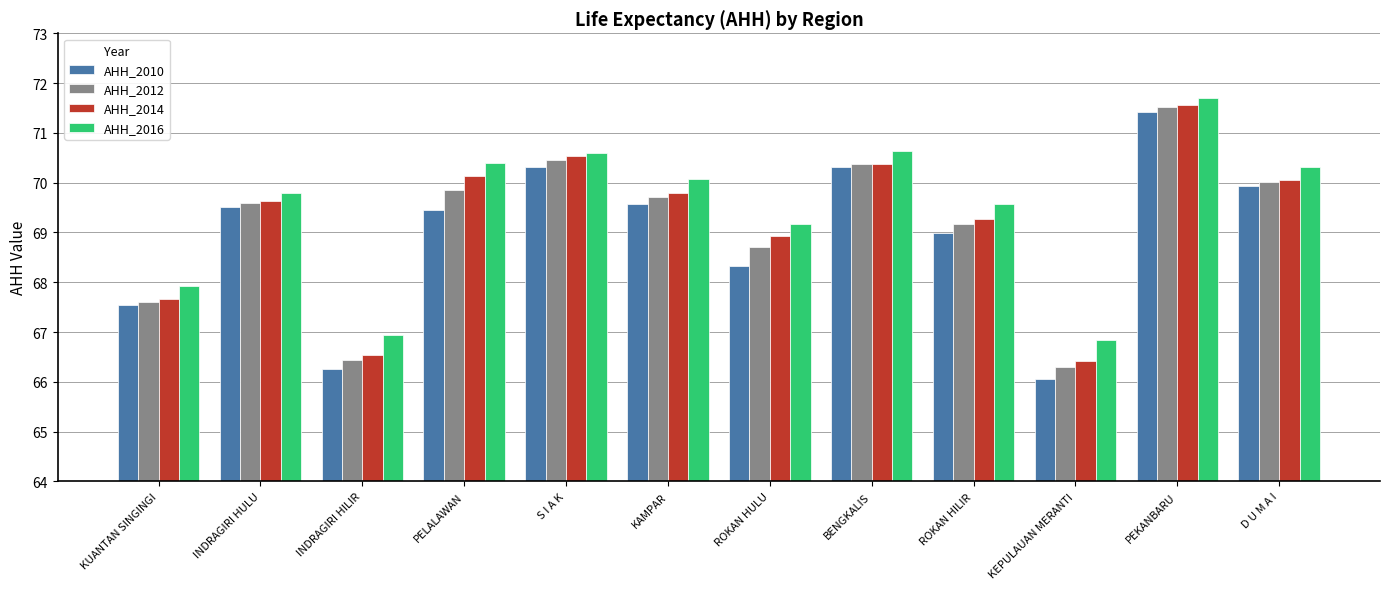

Is it true that AHH_2014 equals 87.8 at KEPULAUAN MERANTI?

False